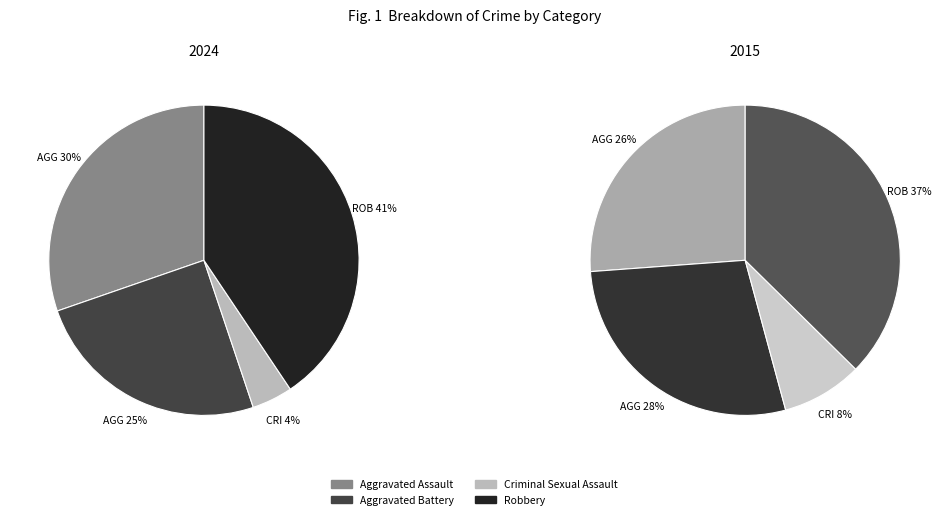

Which slice is the largest?

Robbery